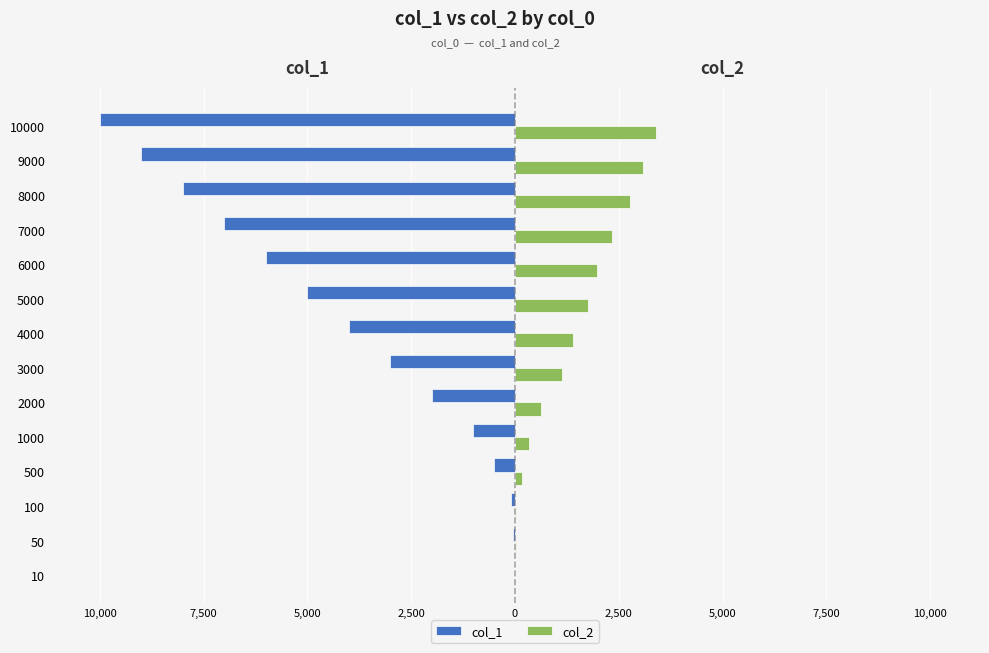

Are the bars grouped side by side (vs. stacked)?

Yes